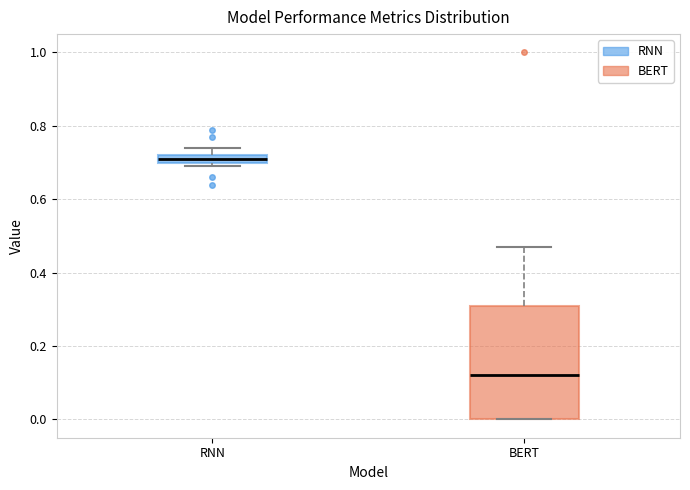

Which box has the highest median line?

RNN